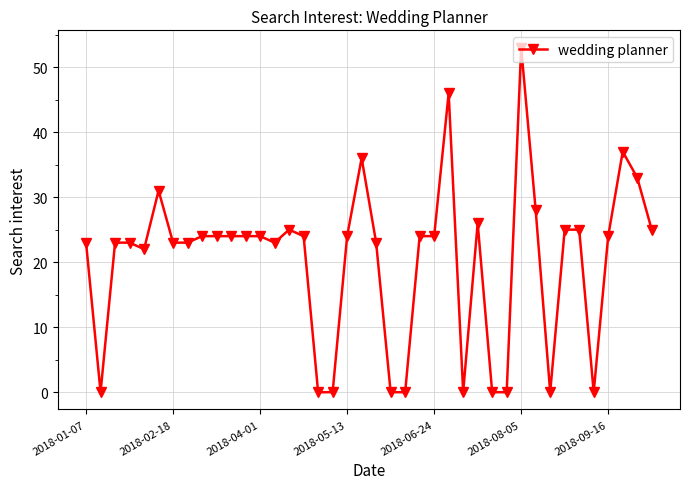

What is the value of the 40th point from the left?

25